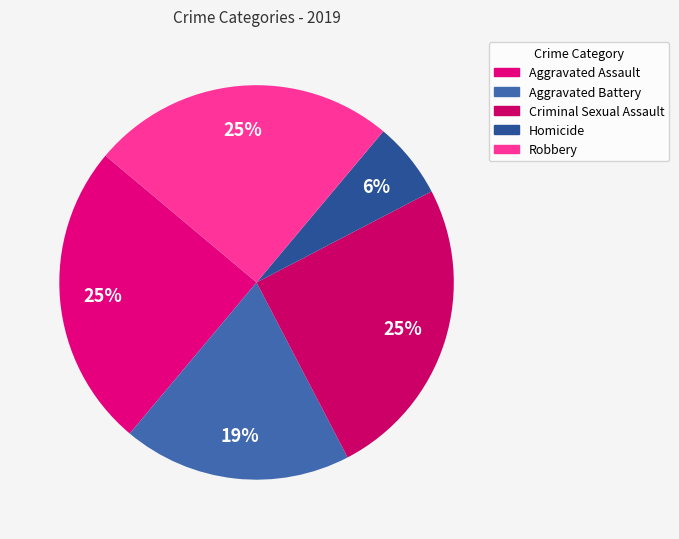

To the nearest percent, what is the combined percentage of Criminal Sexual Assault and Aggravated Battery?

44%